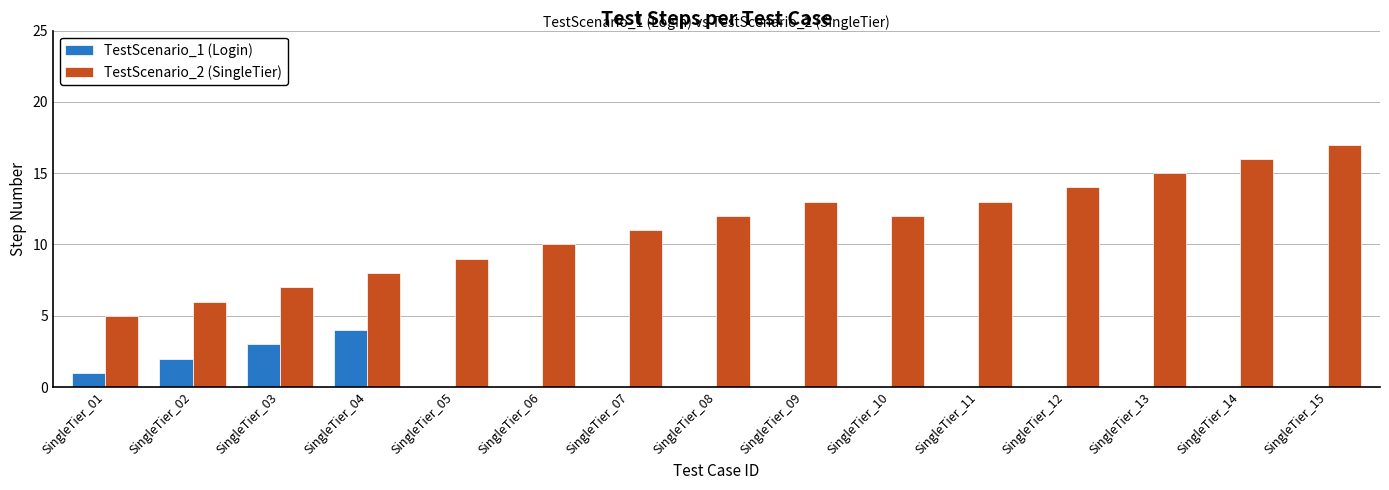

Between SingleTier_08 and SingleTier_14, which series saw the biggest shift?

TestScenario_2 (SingleTier)